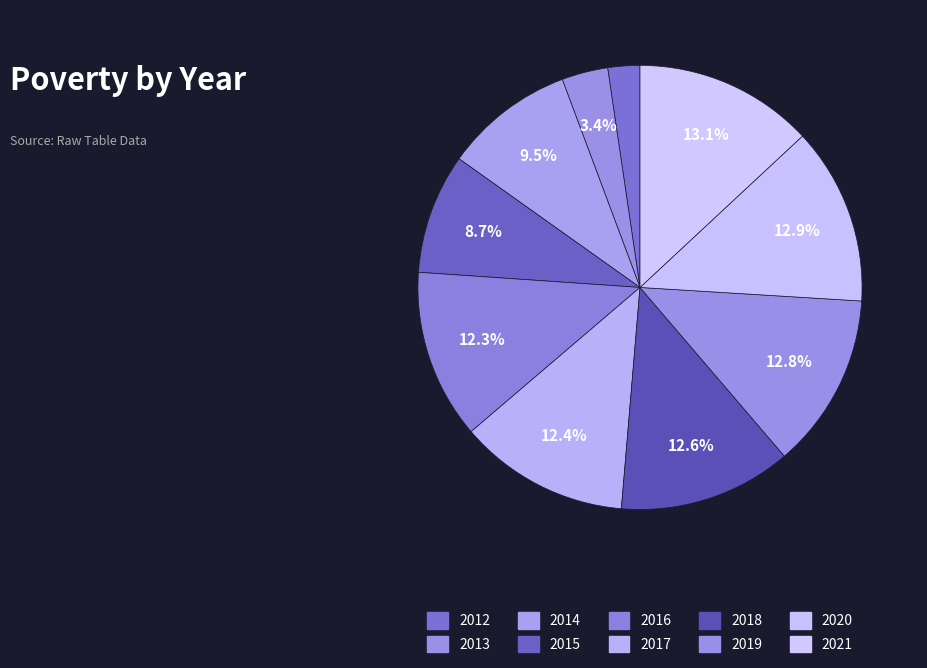

Is it true that 2015 is 2% of the pie?

False